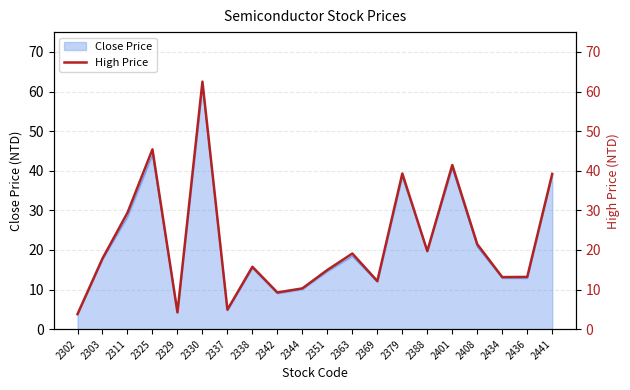

How many values are below 17?

10